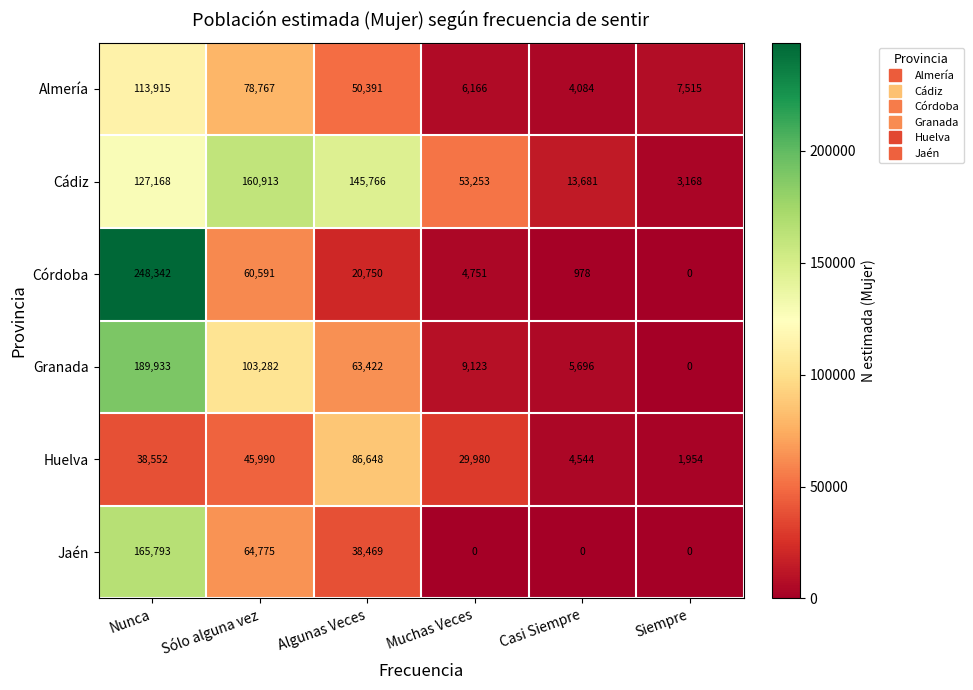

True or false: Granada has a value of 46972 at Nunca.

False